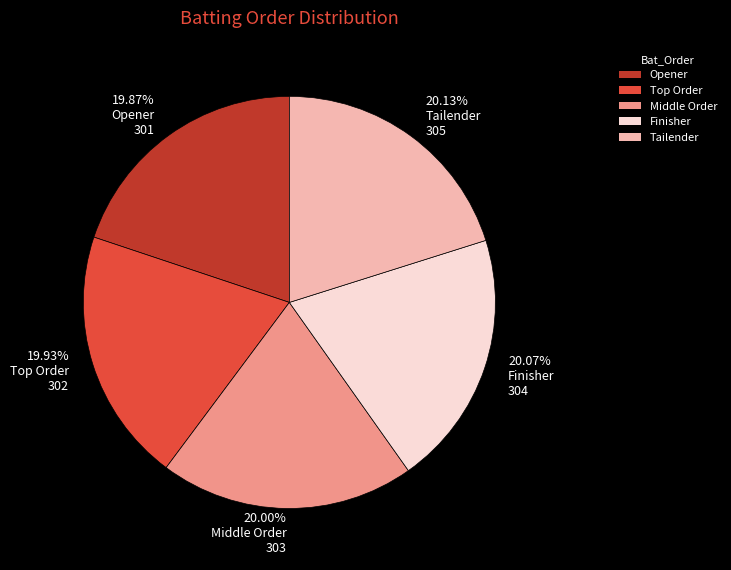

Does any single category account for the majority?

No